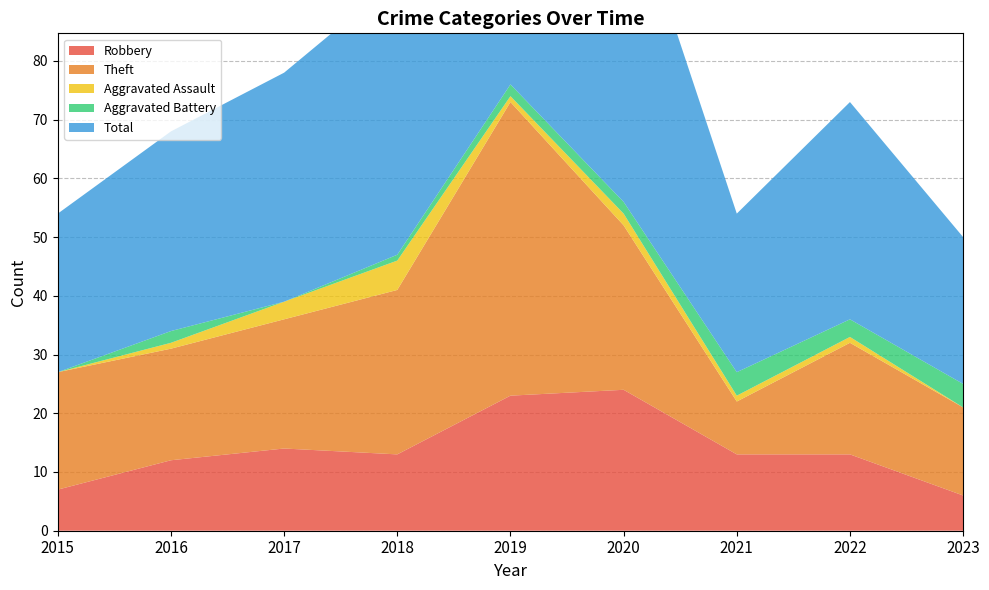

Reading left to right, what are all the values shown in this chart?

Robbery: 2015=7	2016=12	2017=14	2018=13	2019=23	2020=24	2021=13	2022=13	2023=6
Theft: 2015=20	2016=19	2017=22	2018=28	2019=50	2020=28	2021=9	2022=19	2023=15
Aggravated Assault: 2015=0	2016=1	2017=3	2018=5	2019=1	2020=2	2021=1	2022=1	2023=0
Aggravated Battery: 2015=0	2016=2	2017=0	2018=1	2019=2	2020=2	2021=4	2022=3	2023=4
Total: 2015=27	2016=34	2017=39	2018=47	2019=77	2020=56	2021=27	2022=37	2023=25